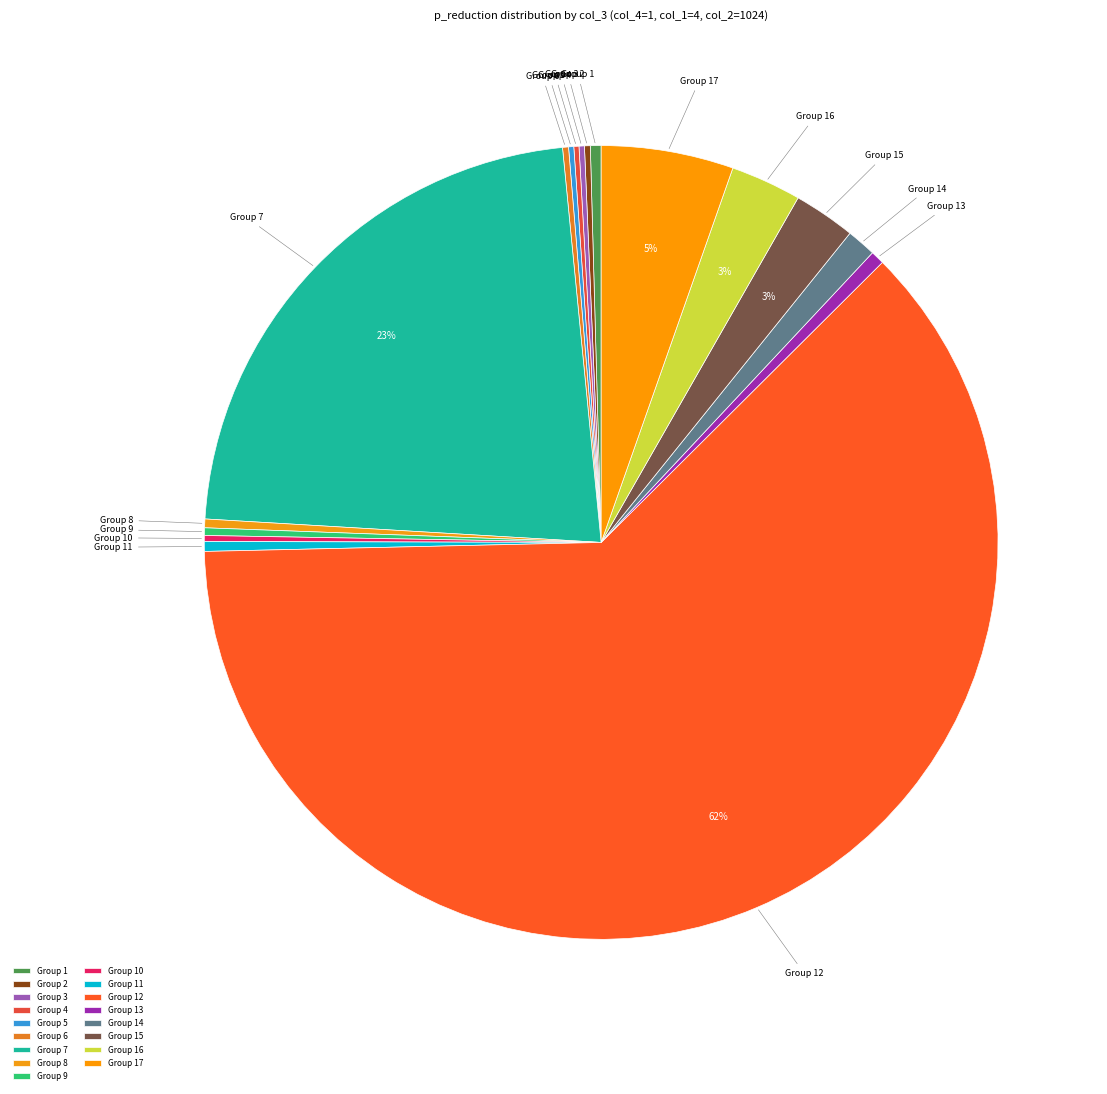

The Group 17 slice represents 1% of the pie. True or false?

False